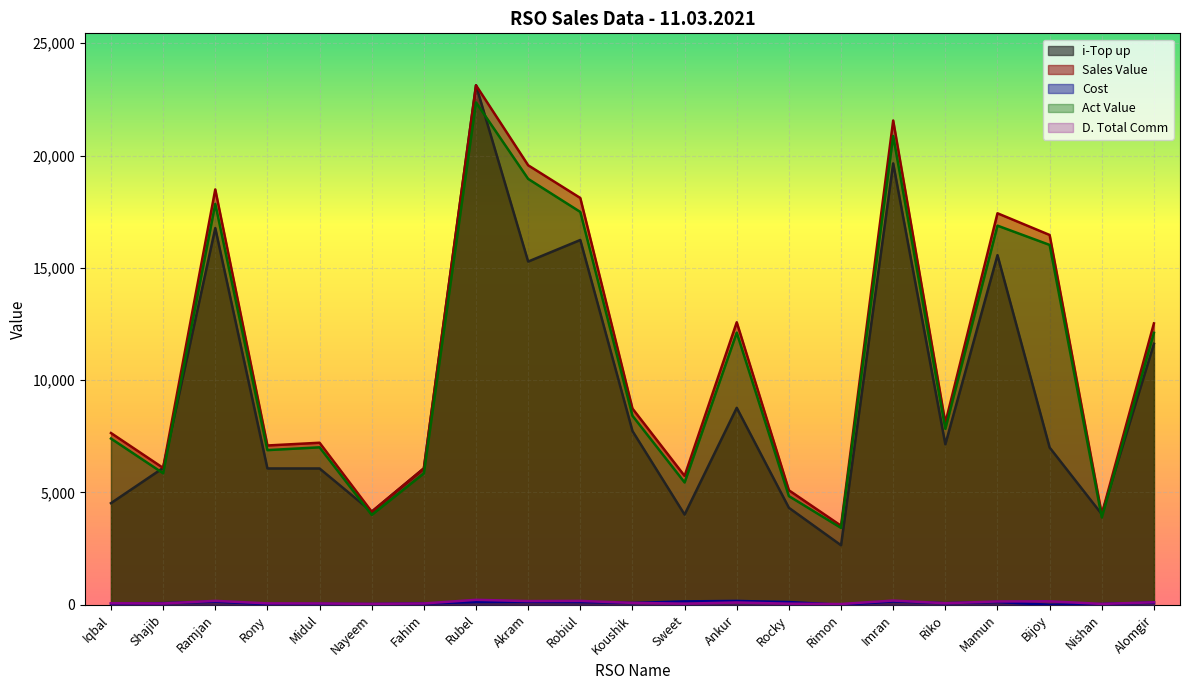

How many categories are shown in the chart?

21